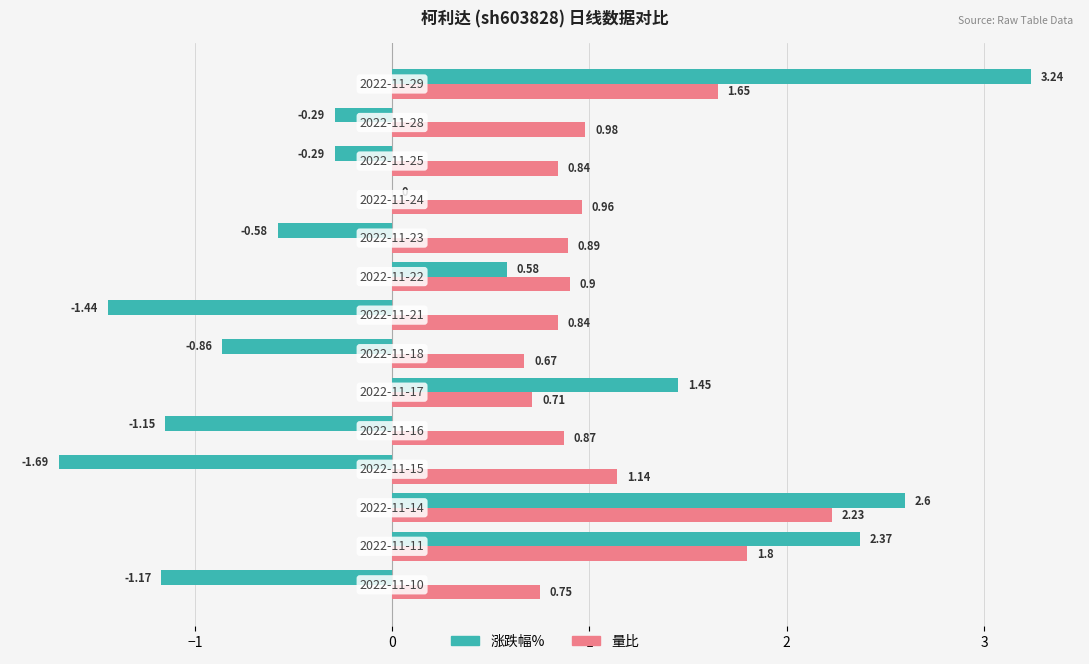

Which series has the largest total across all categories?

量比